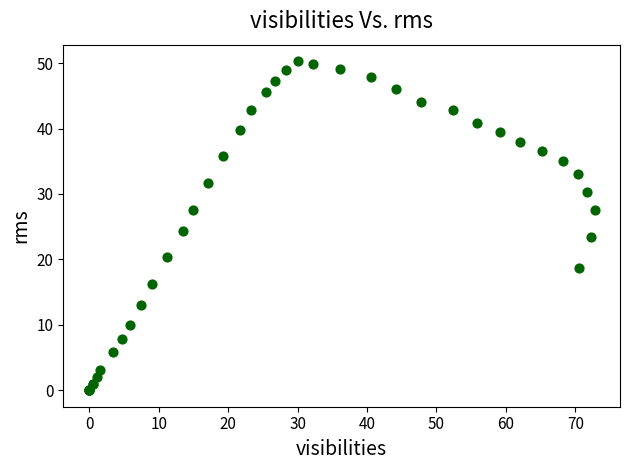

What Y value in the scatter plot is closest to 25?

24.3